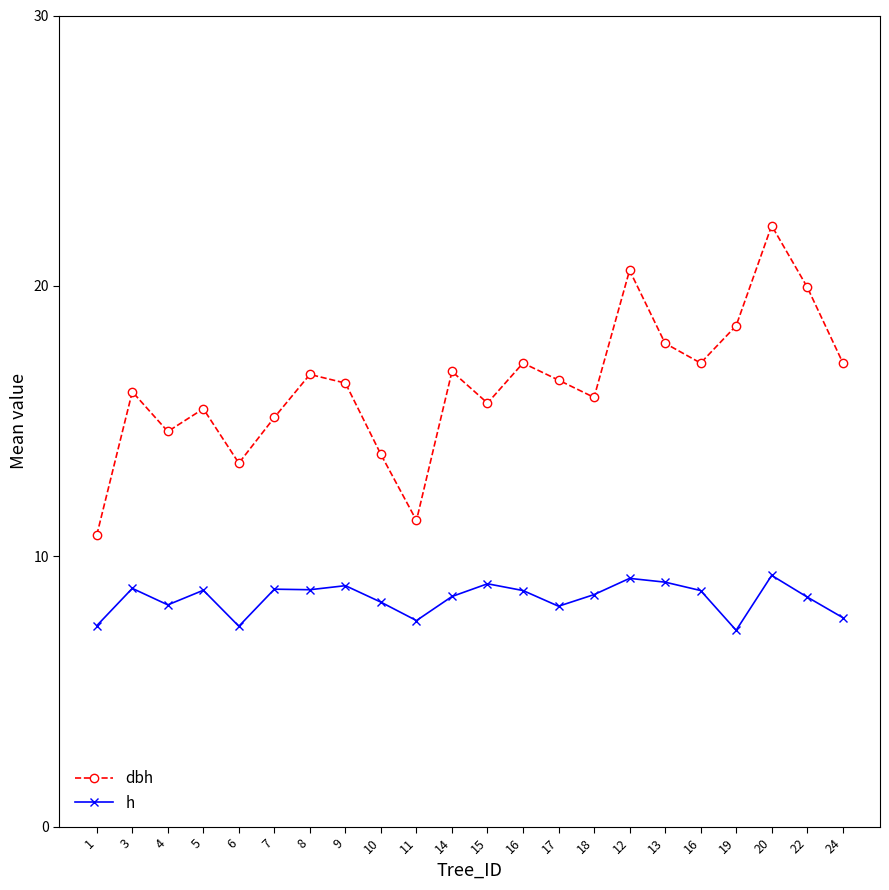

Does the chart have visible grid lines?

No